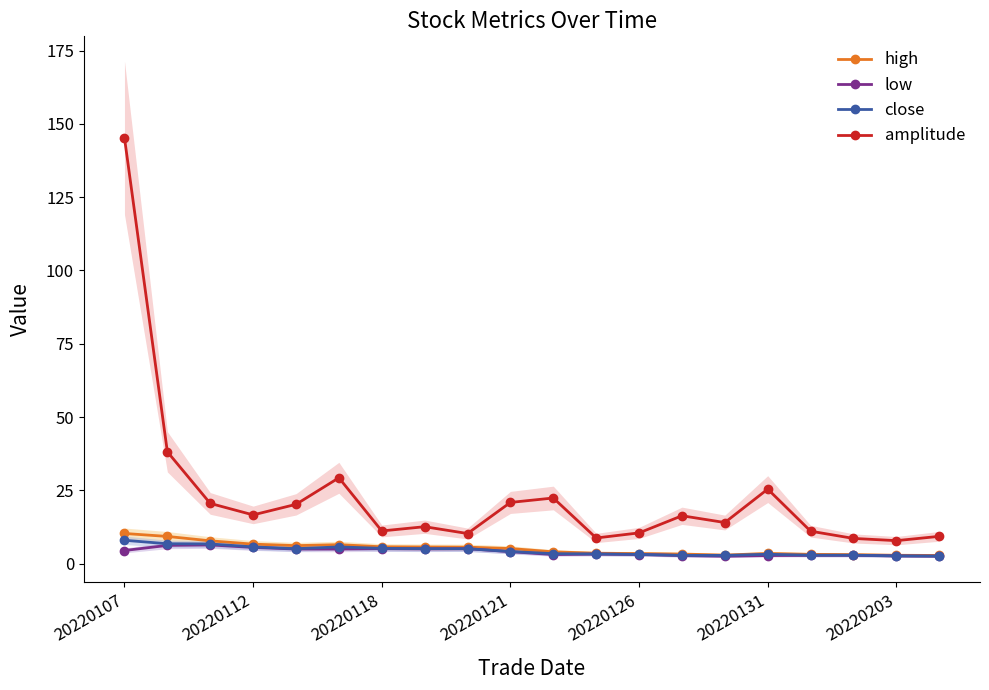

True or false: high and close intersect in this chart.

False